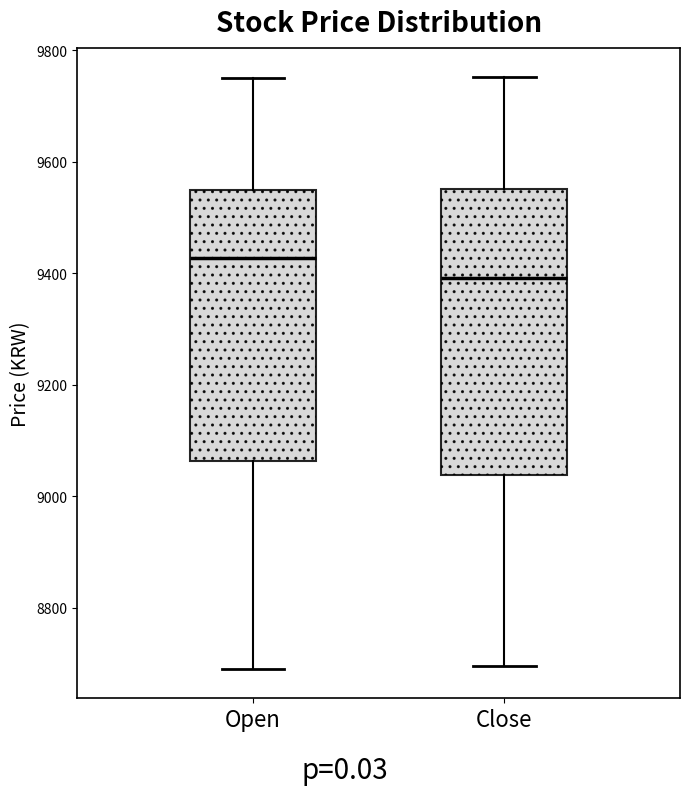

Which box's median line is the highest?

Open